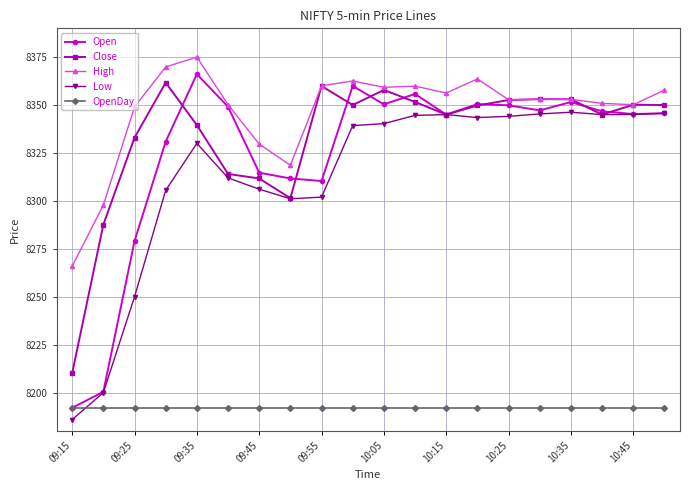

What is the value of the Open point at the 18th from the left?

8346.7